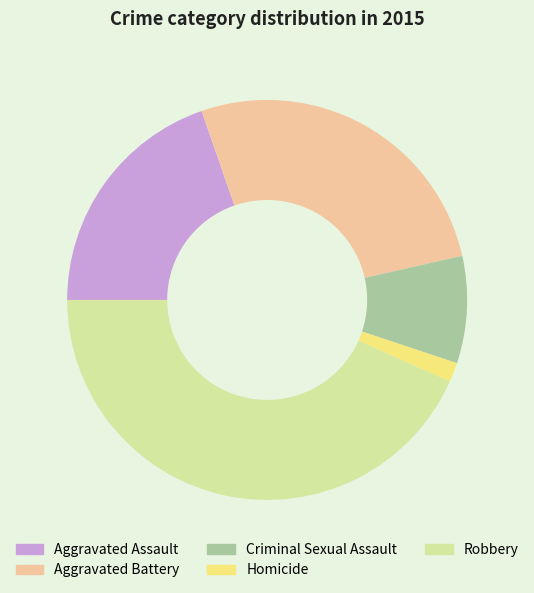

Is Homicide the majority of the pie?

No